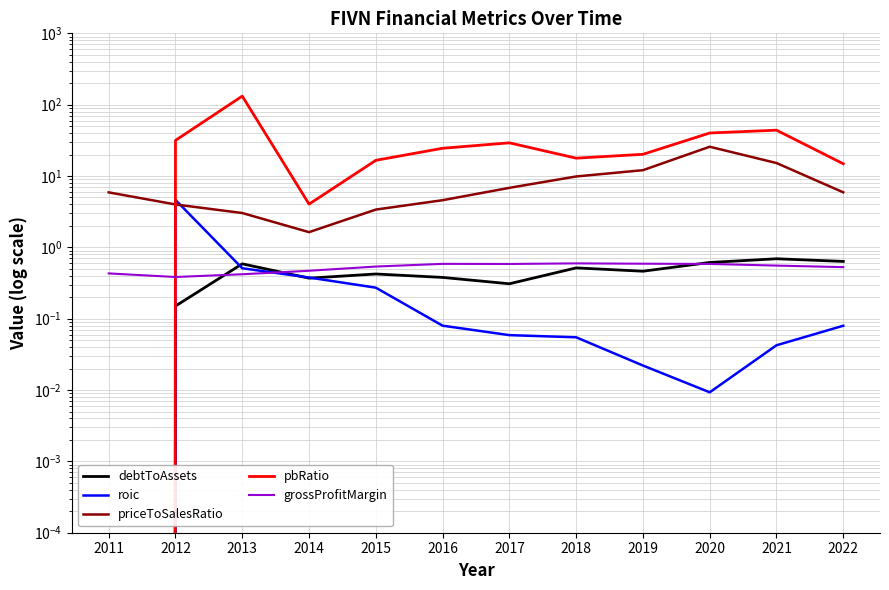

What is the difference between the maximum and minimum values in the roic series?

4.6